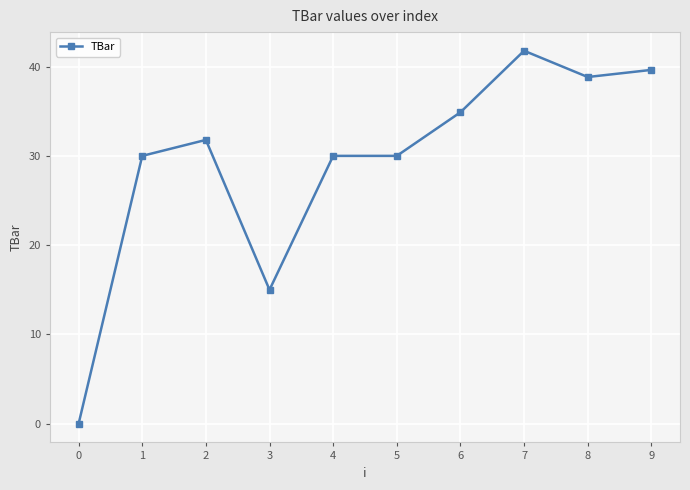

What is the approximate value at 8?

38.8